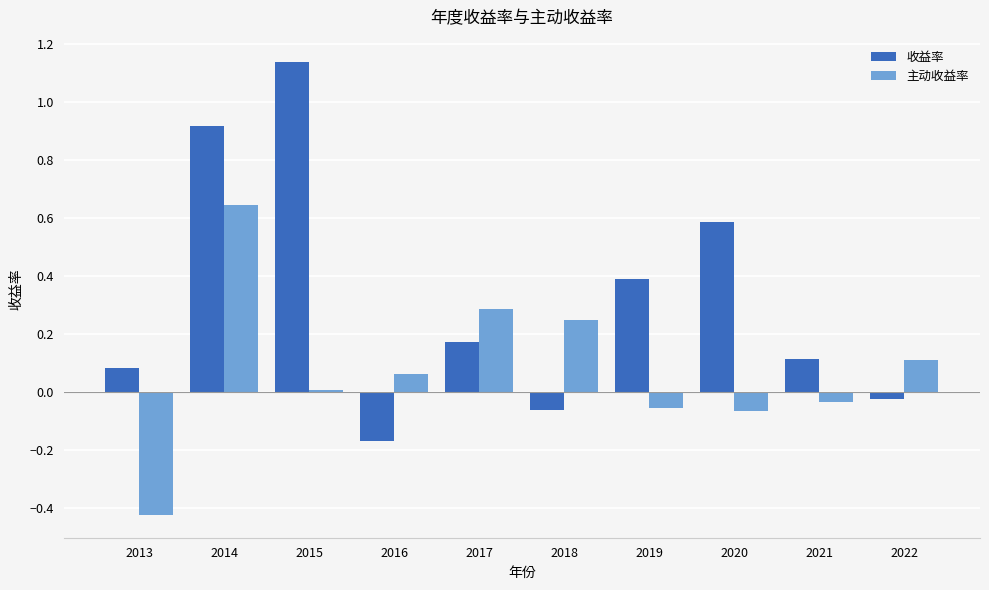

The value of 主动收益率 at 2020 is -0.0. True or false?

False